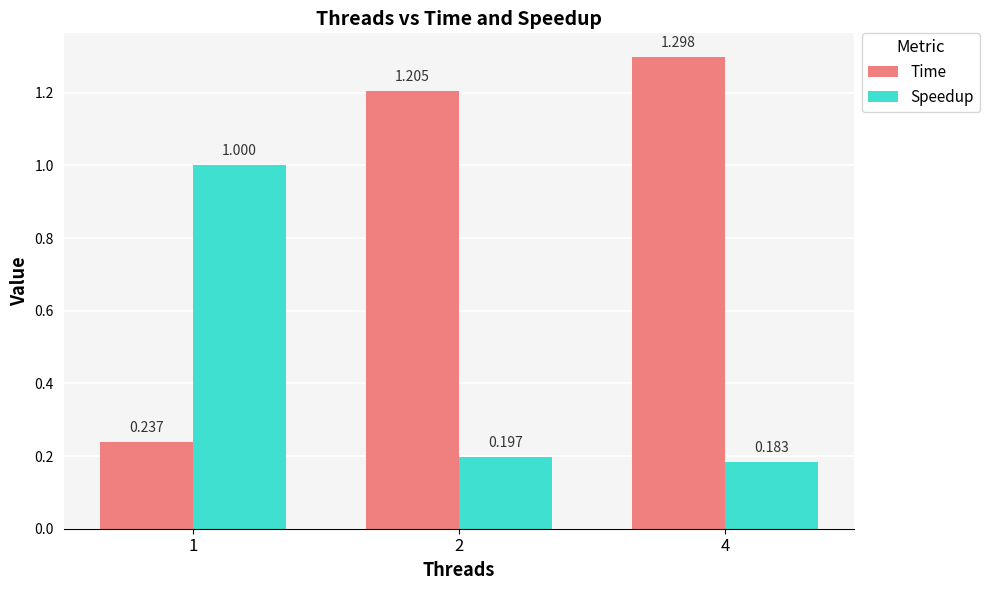

Is the value of Speedup at 4 greater than the value of Time at 2?

No